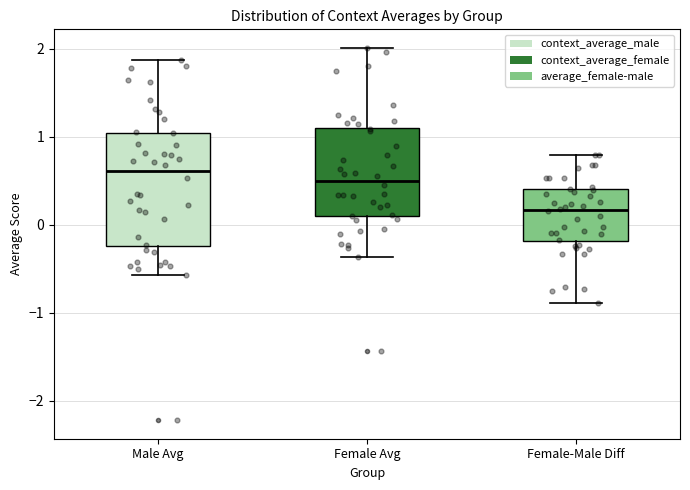

Reading left to right, transcribe this box plot: for each box, give where its median line is, the range the box spans, and where its two whiskers end, as read against the y-axis. The values are not printed on the chart, so give them approximately, as read against the axis.

Male Avg: median 0.6, box -0.2 to 1.0, whiskers -0.6 to 1.9
Female Avg: median 0.5, box 0.1 to 1.1, whiskers -0.4 to 2.0
Female-Male Diff: median 0.2, box -0.2 to 0.4, whiskers -0.9 to 0.8